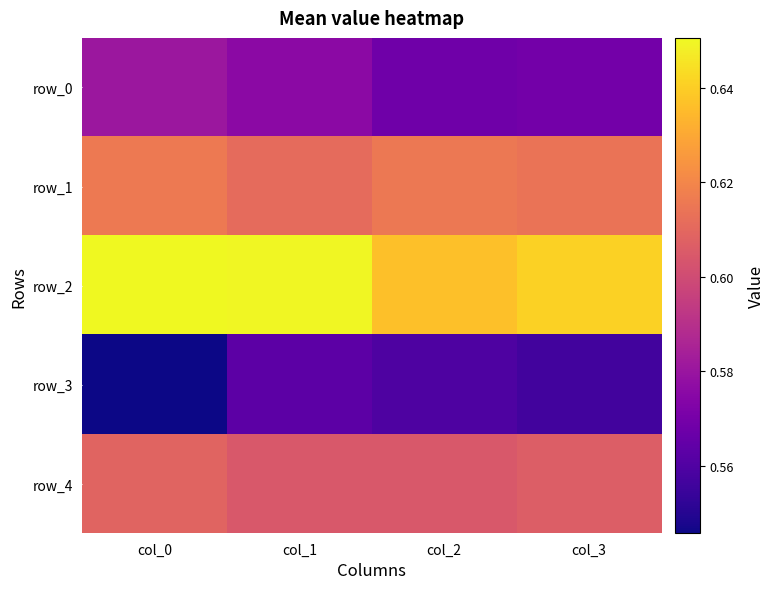

What is the total value across all series at col_2?

3.0